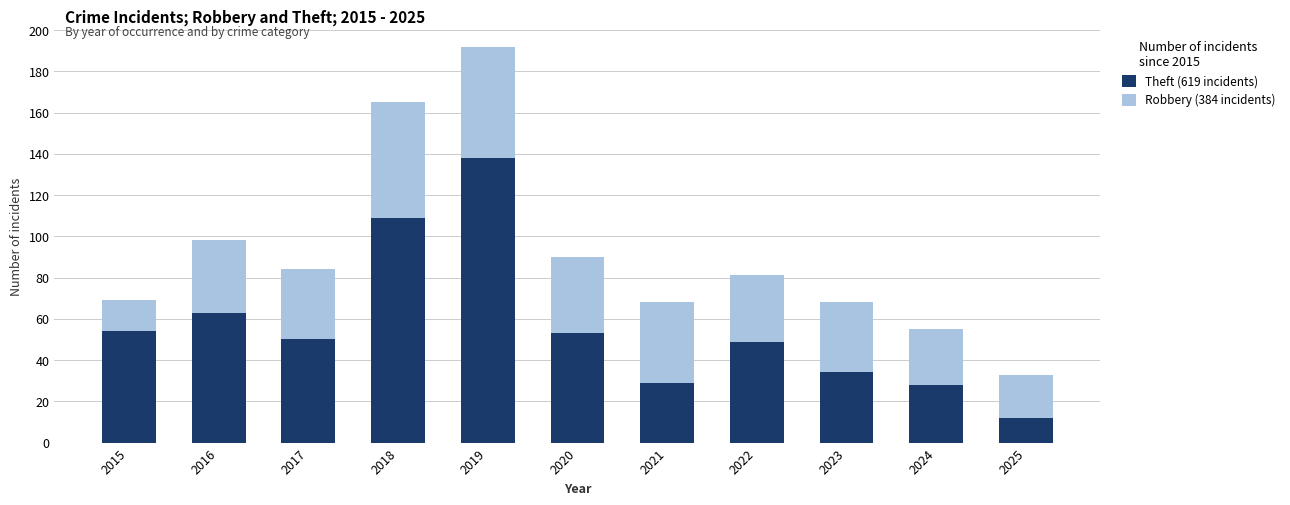

At which category is the sum across all series the highest?

2019